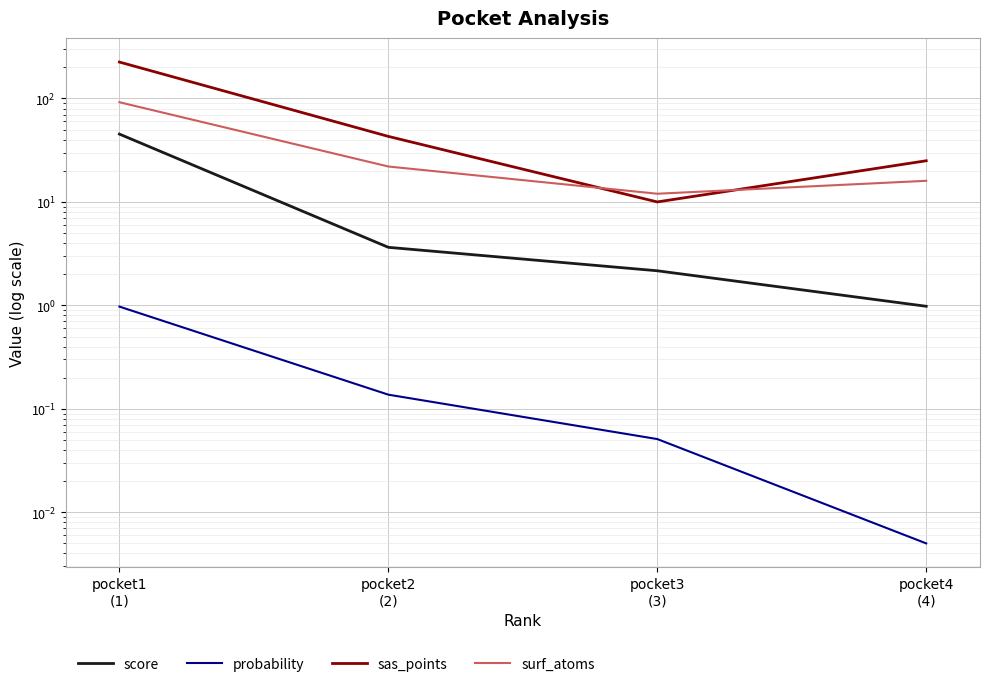

List the series in order of their peak value, lowest first.

probability, score, surf_atoms, sas_points